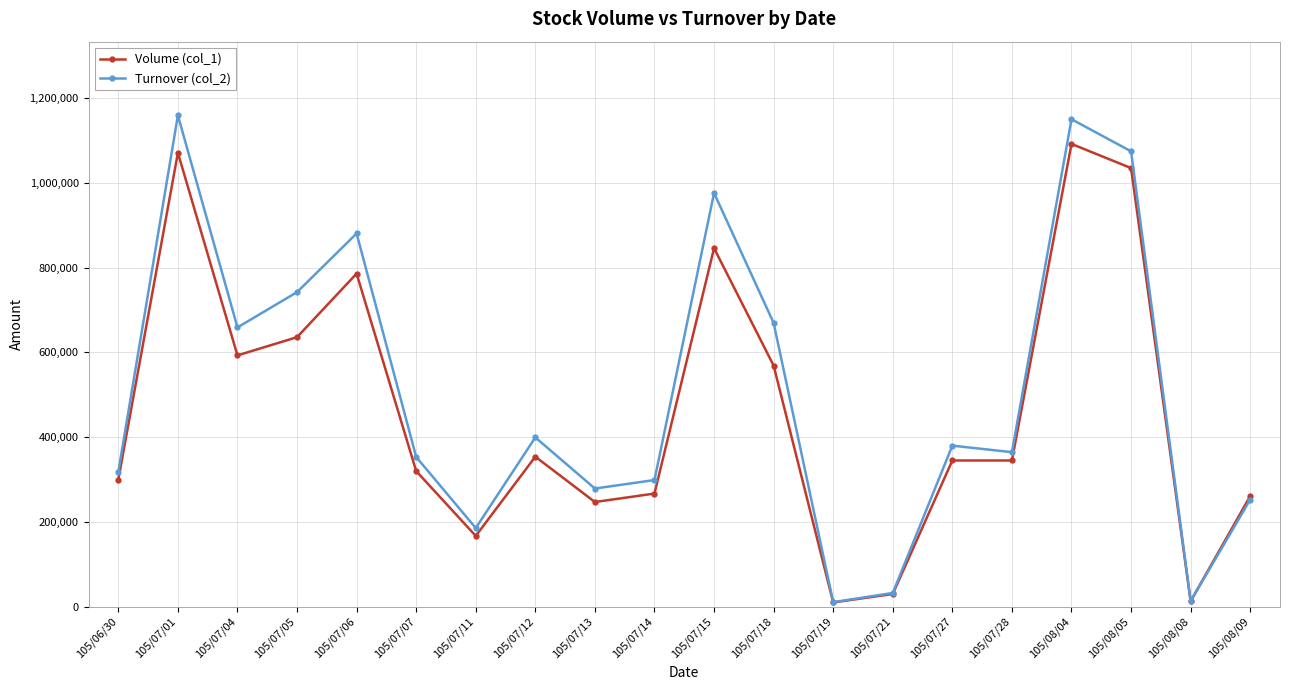

What is the label of the 18th point from the right?

105/07/04